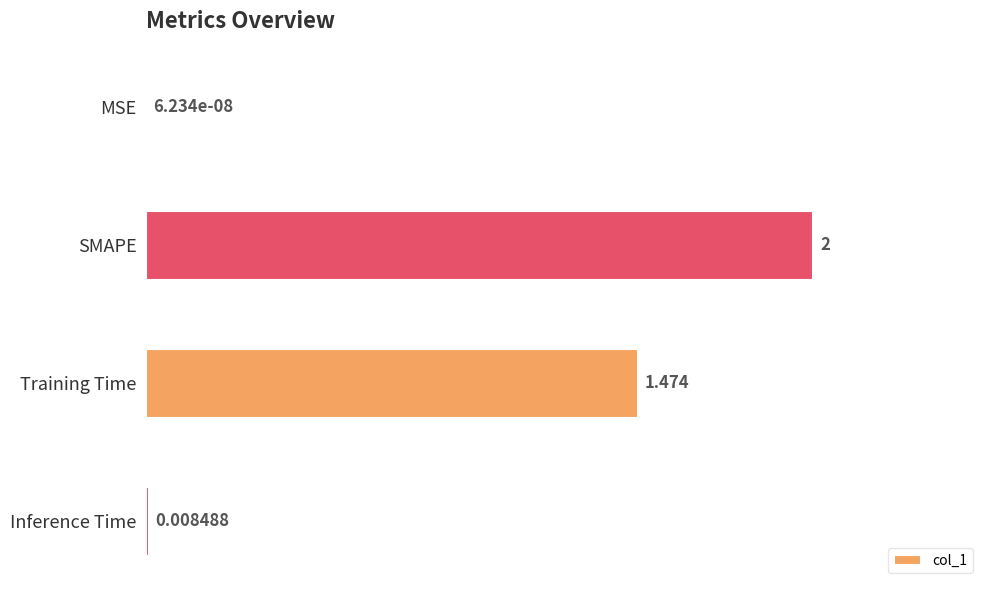

Which has a higher value, Training Time or MSE?

Training Time